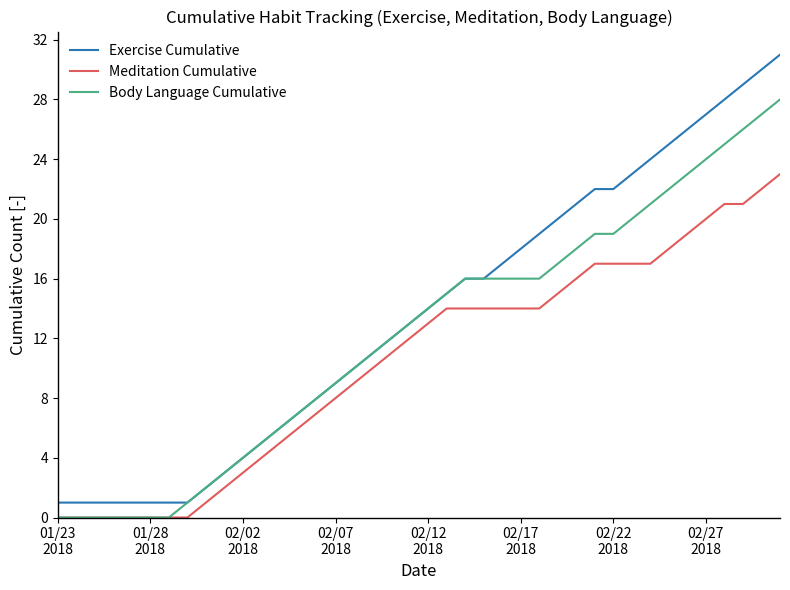

True or false: Meditation Cumulative and Exercise Cumulative cross at least once.

False